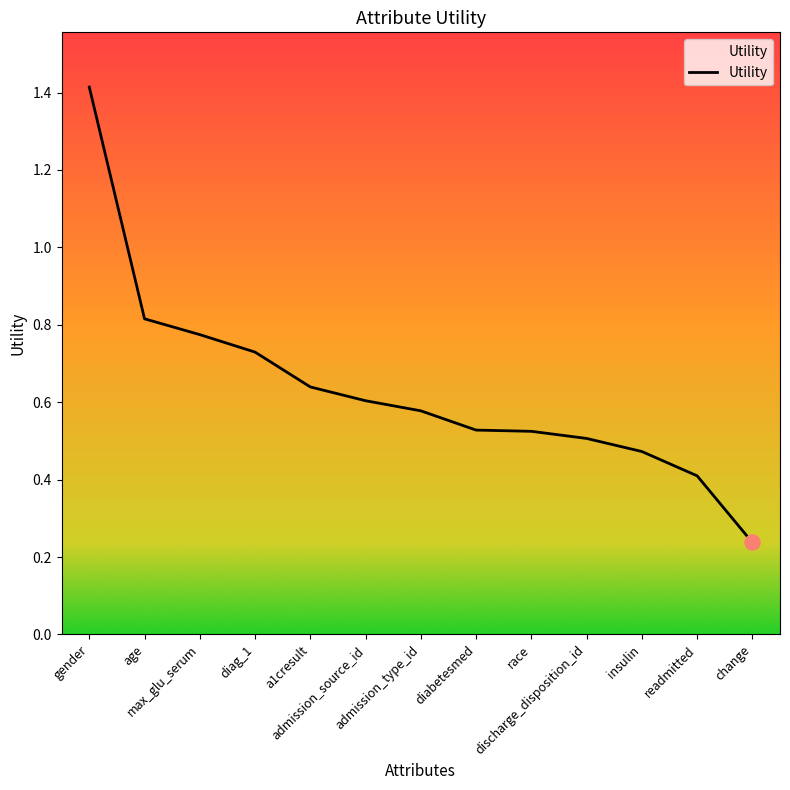

Which has a higher value, max_glu_serum or a1cresult?

max_glu_serum